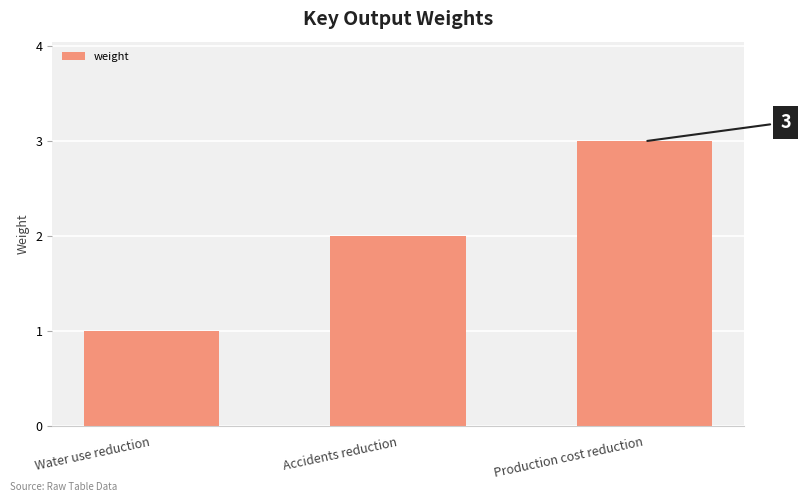

What is the sum of the values at Production cost reduction and Accidents reduction?

5